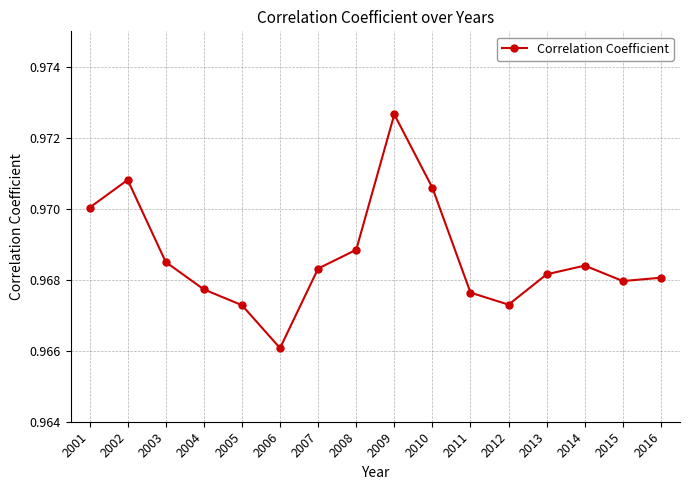

At which category does the data reach its first local valley?

2006